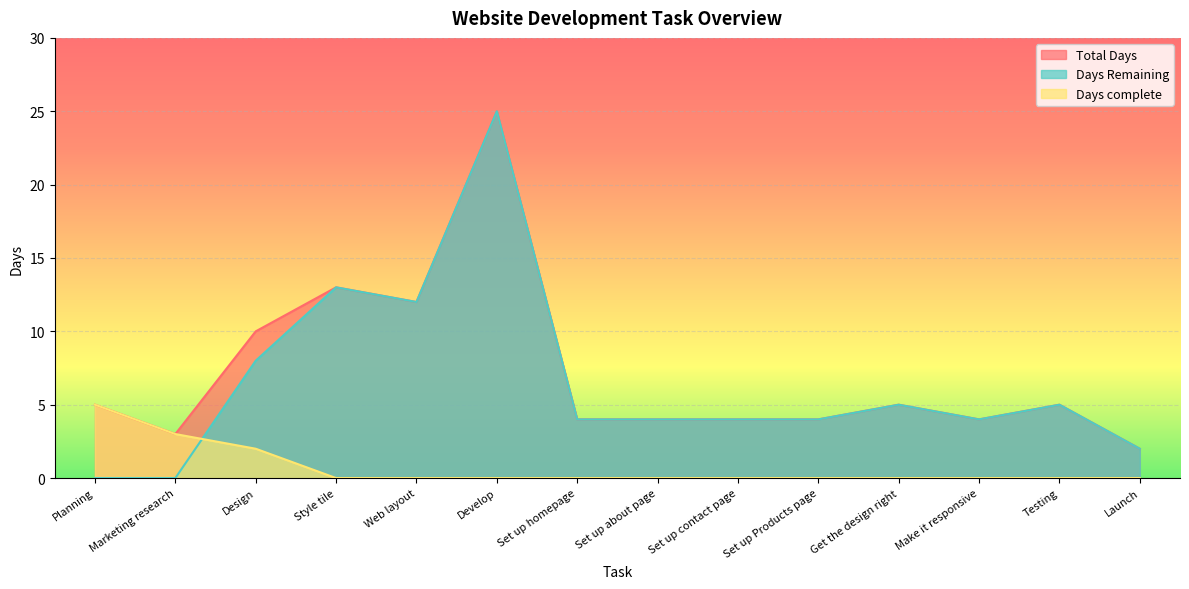

True or false: Days Remaining and Days complete intersect in this chart.

True